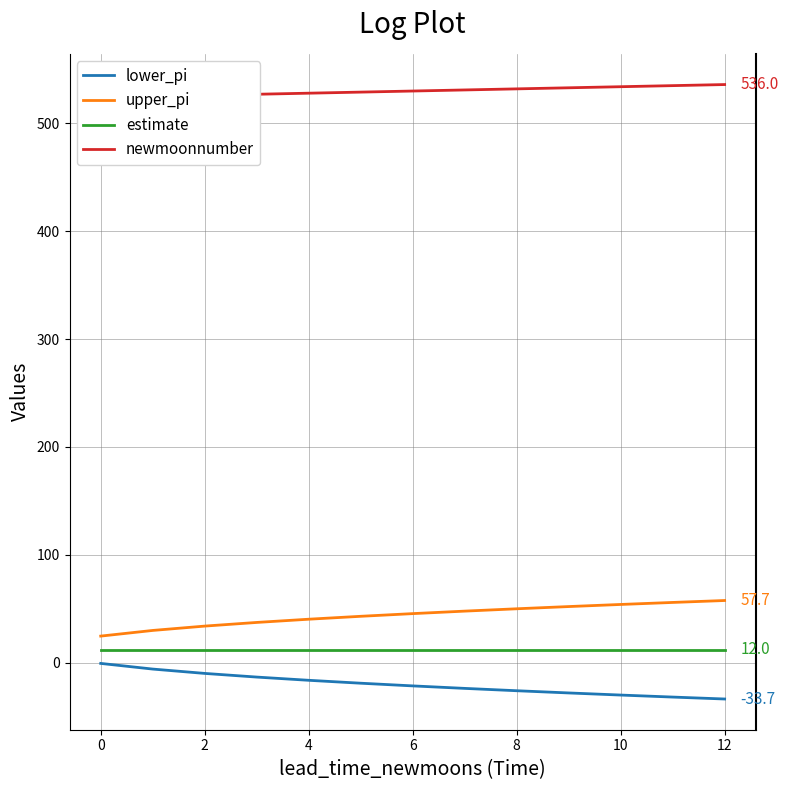

What is the value of the estimate point at the 7th from the left?

12.0